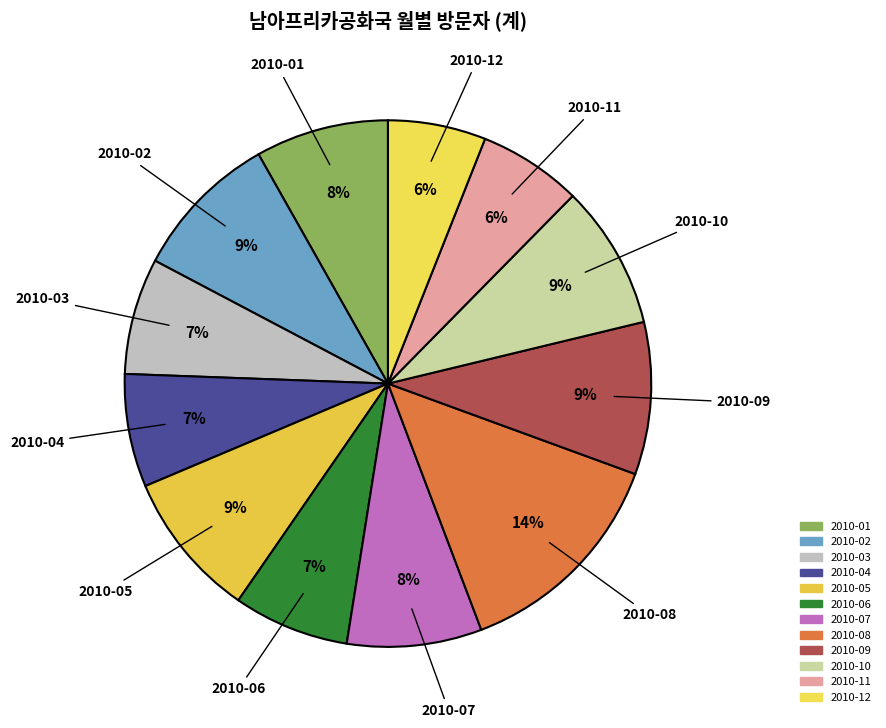

Is 2010-02 the majority of the pie?

No